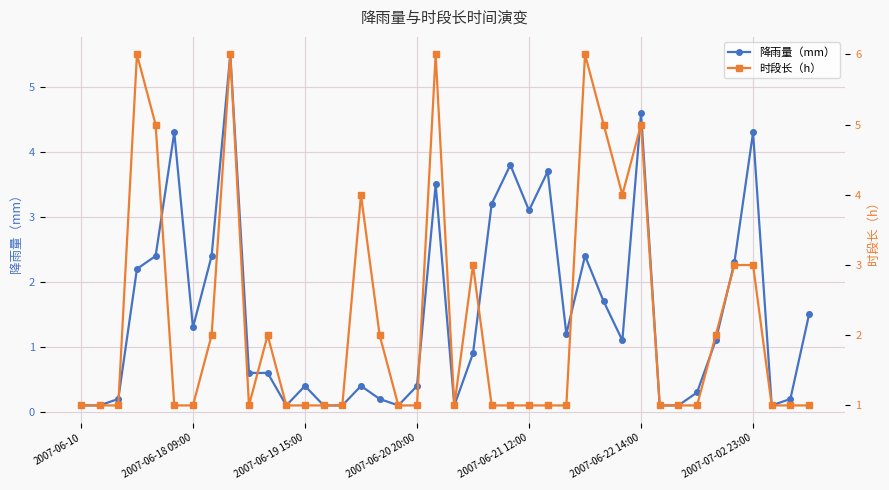

What is the value of the 时段长（h） point at the 19th from the left?

1.0